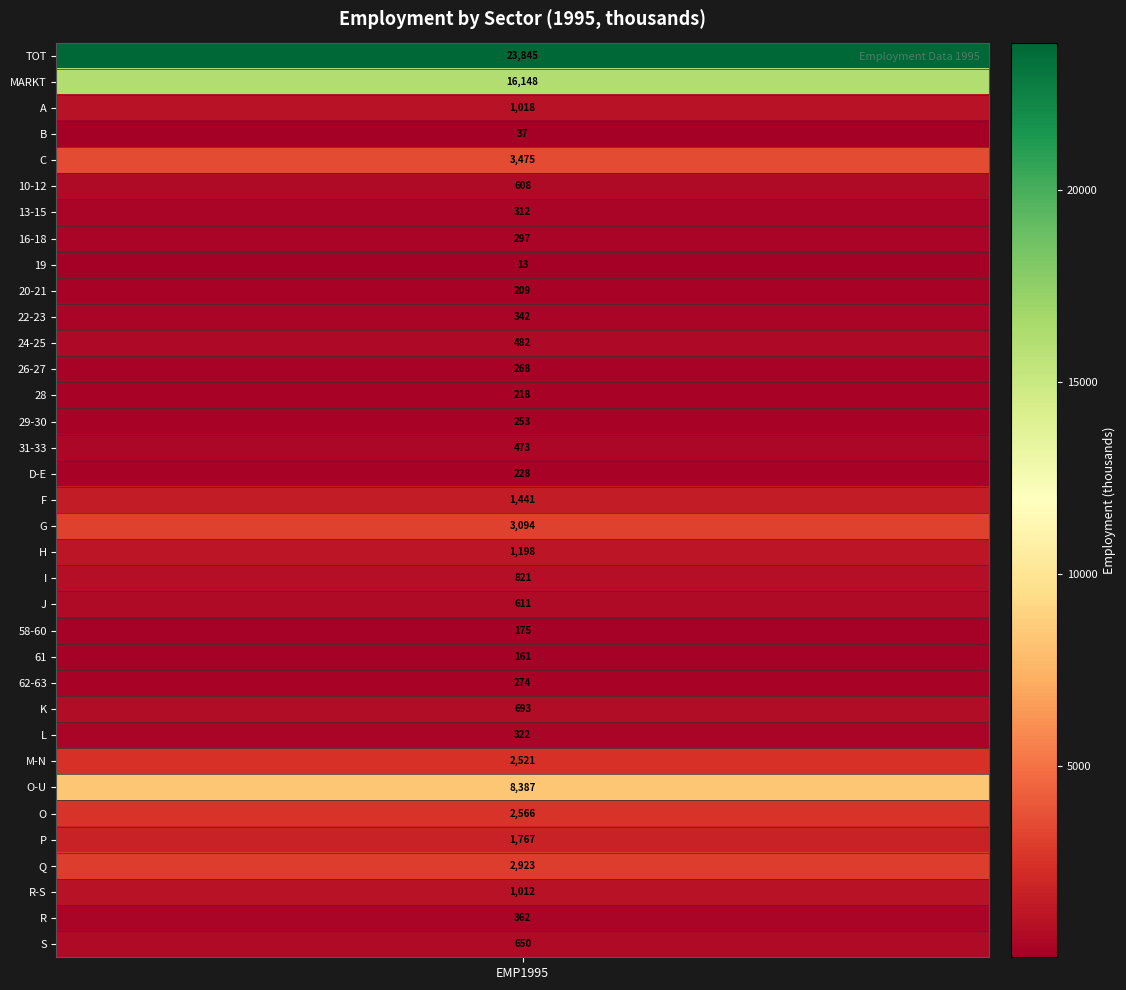

Rank the categories by value from lowest to highest.

19, B, 61, 58-60, 20-21, 28, D-E, 29-30, 26-27, 62-63, 16-18, 13-15, L, 22-23, R, 31-33, 24-25, 10-12, J, S, K, I, R-S, A, H, F, P, M-N, O, Q, G, C, O-U, MARKT, TOT